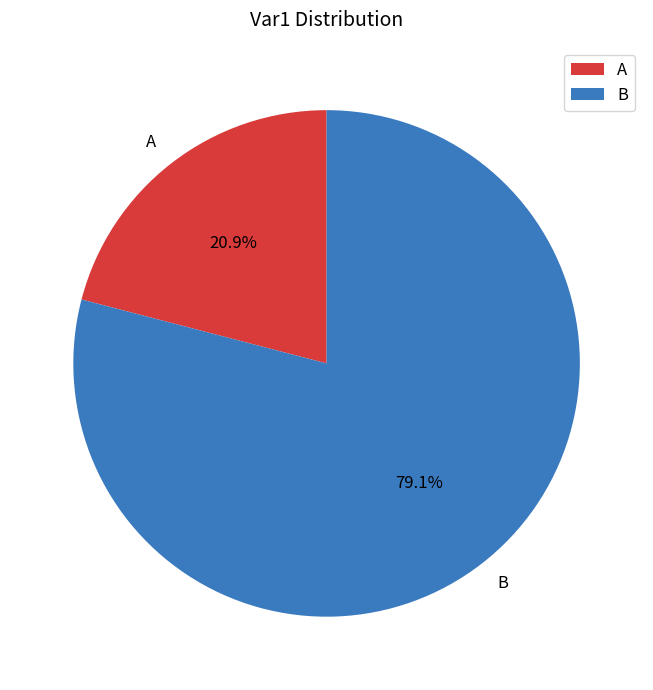

Approximately how many times larger is the value at A compared to B?

0.3